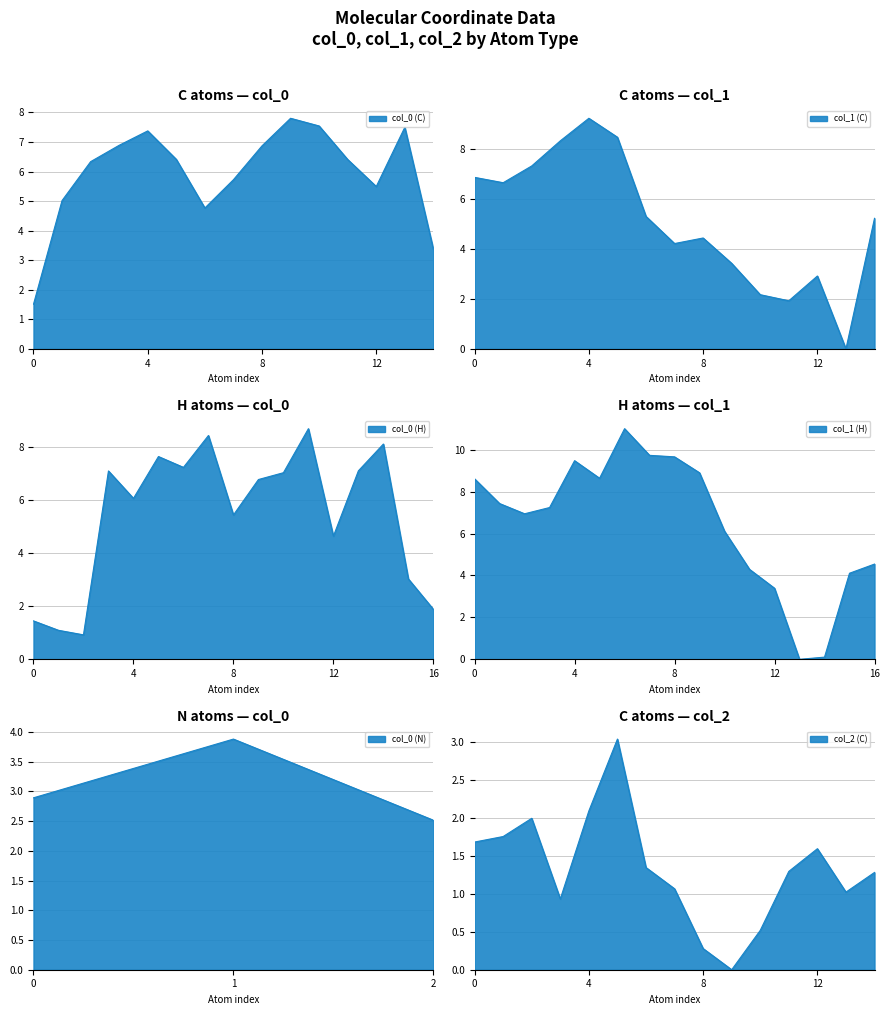

What is the average value of the col_0 series?

5.6